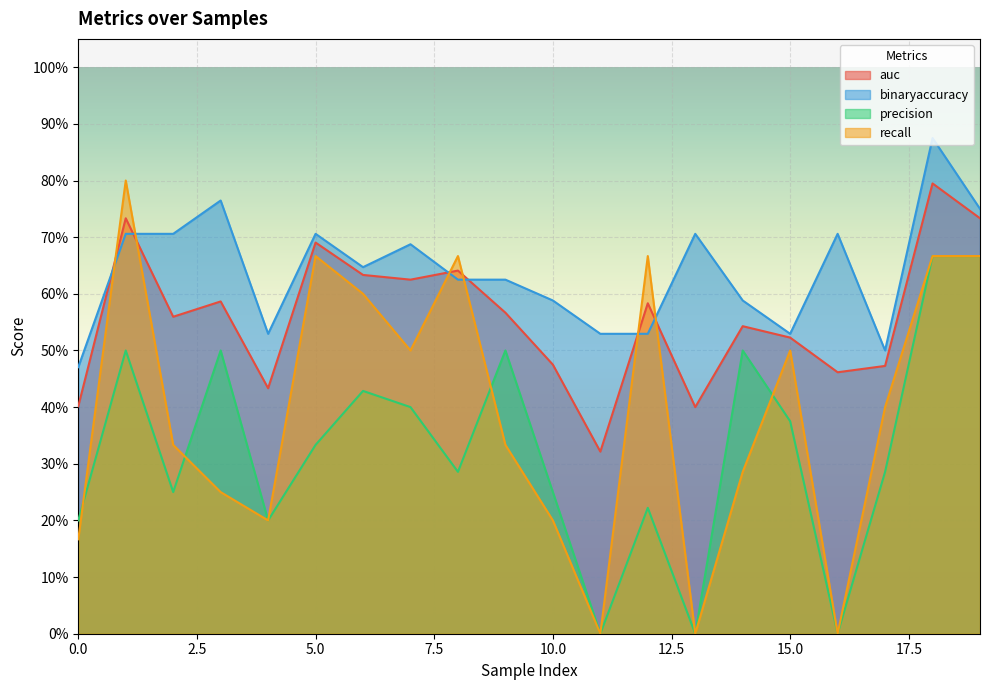

True or false: binaryaccuracy and auc intersect in this chart.

True